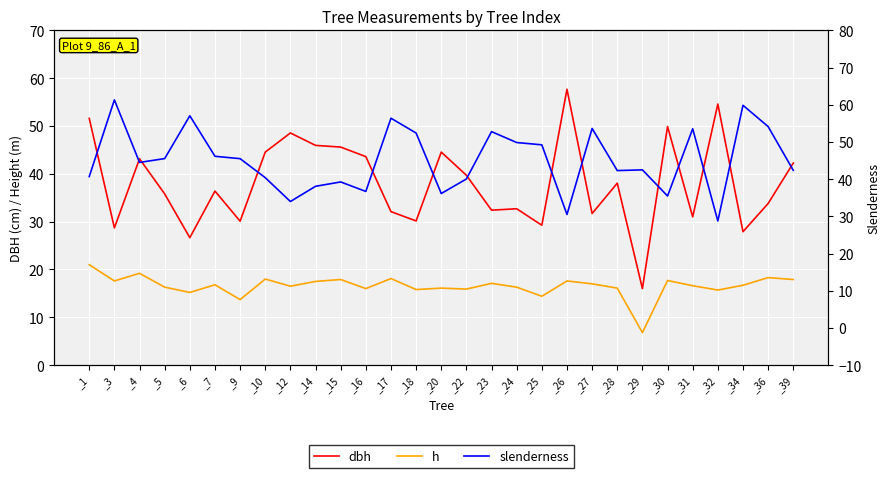

Reading right to left, transcribe all the data shown in this chart.

dbh: _39=42.2	_36=33.8	_34=27.9	_32=54.6	_31=31.0	_30=49.9	_29=16.0	_28=38.0	_27=31.7	_26=57.7	_25=29.2	_24=32.7	_23=32.4	_22=39.7	_20=44.5	_18=30.1	_17=32.1	_16=43.6	_15=45.6	_14=46.0	_12=48.5	_10=44.5	_9=30.1	_7=36.4	_6=26.6	_5=35.8	_4=43.1	_3=28.7	_1=51.6
h: _39=17.9	_36=18.3	_34=16.7	_32=15.7	_31=16.6	_30=17.7	_29=6.8	_28=16.1	_27=17.0	_26=17.6	_25=14.4	_24=16.3	_23=17.1	_22=15.9	_20=16.1	_18=15.8	_17=18.1	_16=16.0	_15=17.9	_14=17.5	_12=16.5	_10=18.0	_9=13.7	_7=16.8	_6=15.2	_5=16.3	_4=19.2	_3=17.6	_1=21.0
slenderness: _39=42.4	_36=54.1	_34=59.9	_32=28.8	_31=53.5	_30=35.5	_29=42.5	_28=42.3	_27=53.6	_26=30.5	_25=49.2	_24=49.9	_23=52.8	_22=40.0	_20=36.1	_18=52.4	_17=56.4	_16=36.7	_15=39.2	_14=38.1	_12=34.0	_10=40.4	_9=45.5	_7=46.1	_6=57.0	_5=45.5	_4=44.5	_3=61.3	_1=40.7